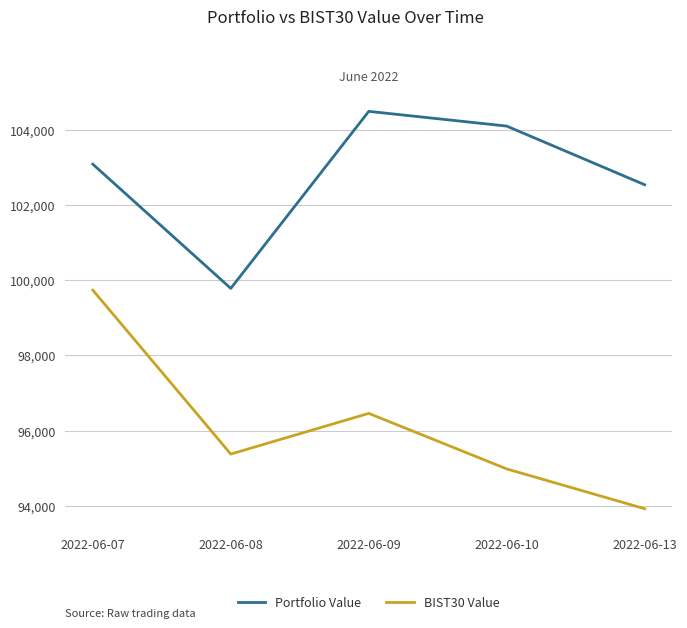

At which category does Portfolio Value reach its first local valley?

2022-06-08